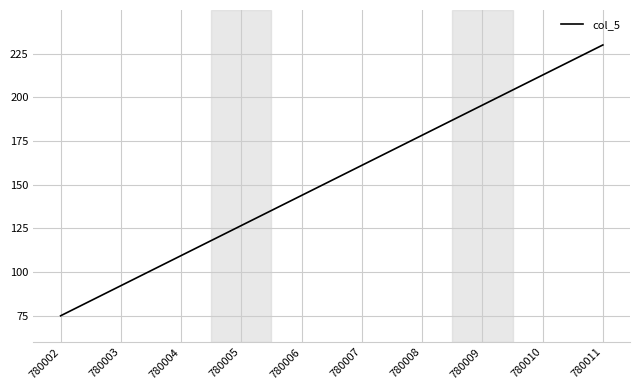

Which category has the highest value across all series?

780011